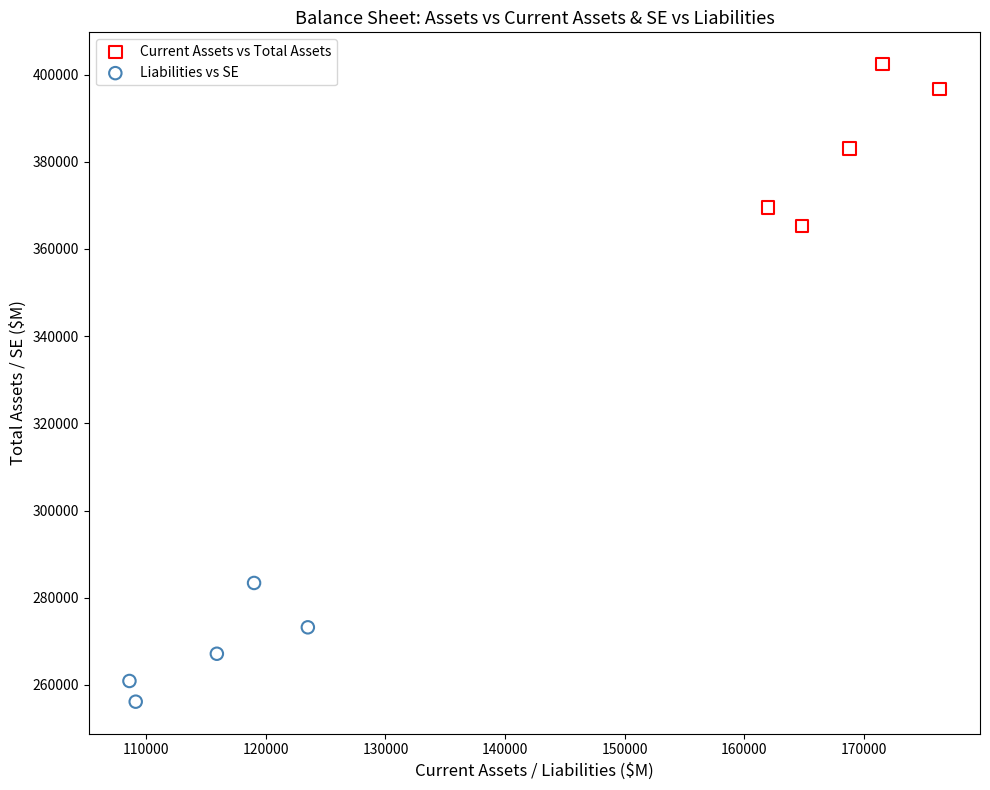

What are all the series names shown in the legend?

Current Assets vs Total Assets, Liabilities vs SE